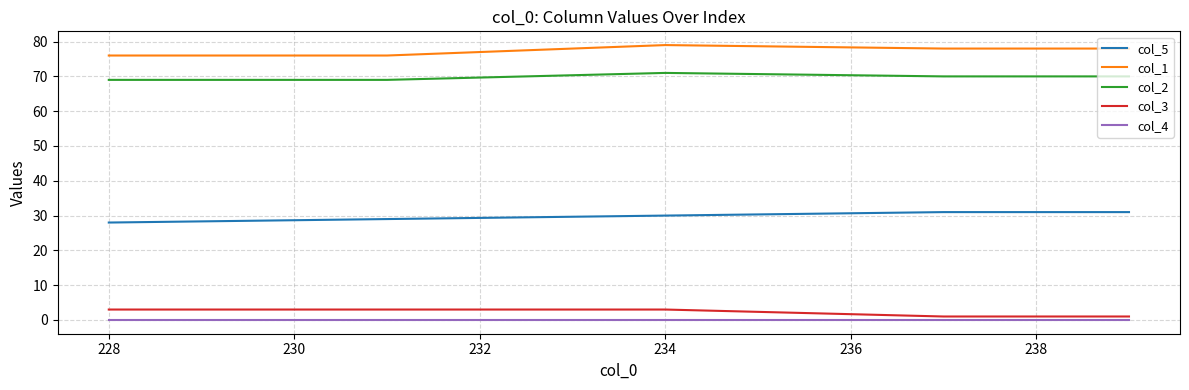

Which series has the largest total across all categories?

col_1